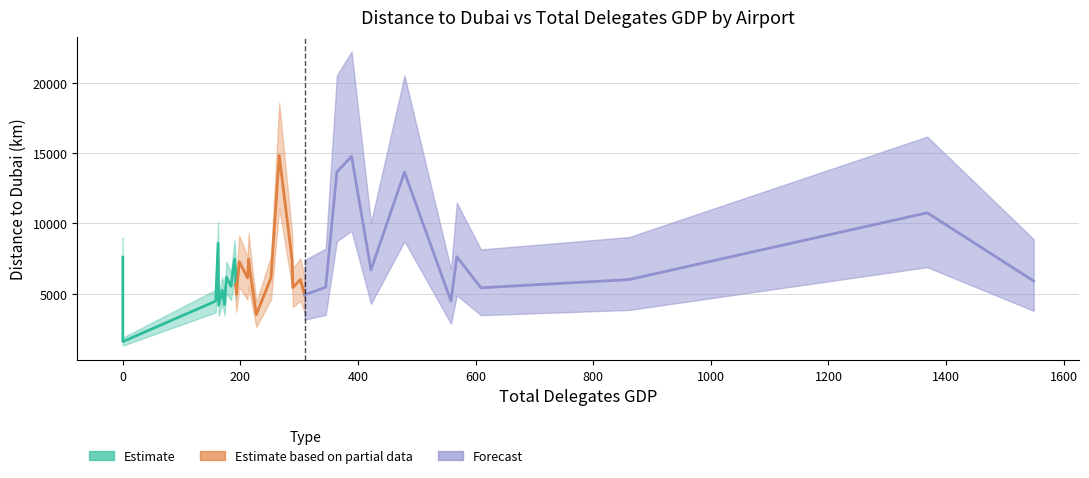

True or false: distance_to_dubai and total_delegates_GDP intersect in this chart.

False